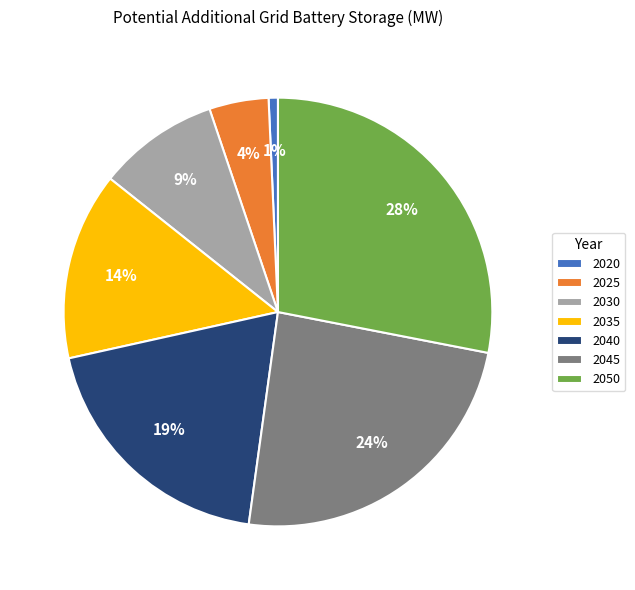

To the nearest percent, what is the average slice percentage?

14%